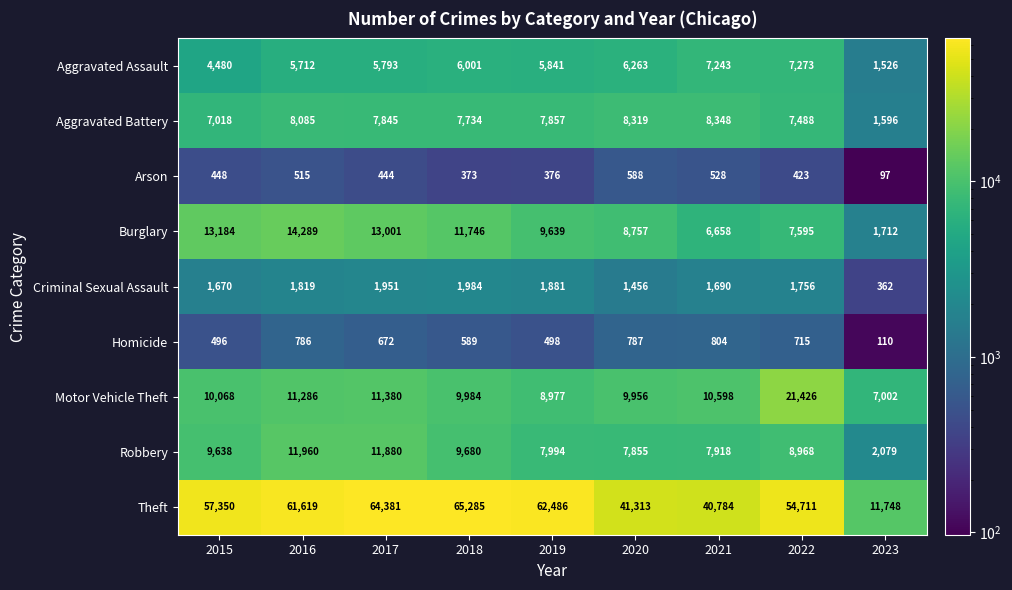

At how many categories does at least one series exceed 26831?

8